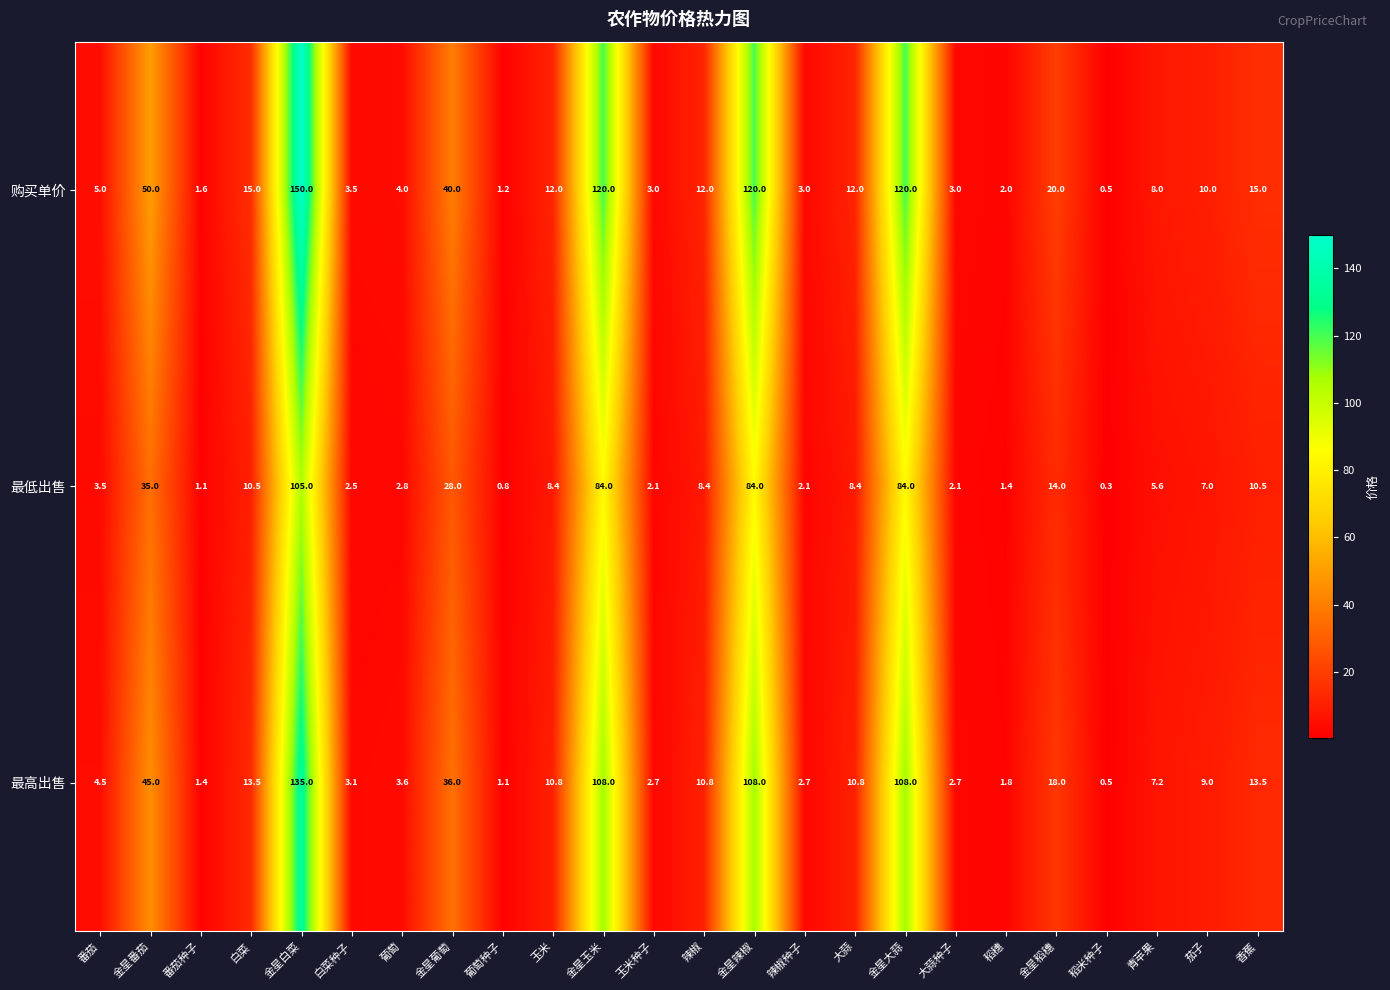

At how many categories does at least one series exceed 25?

6